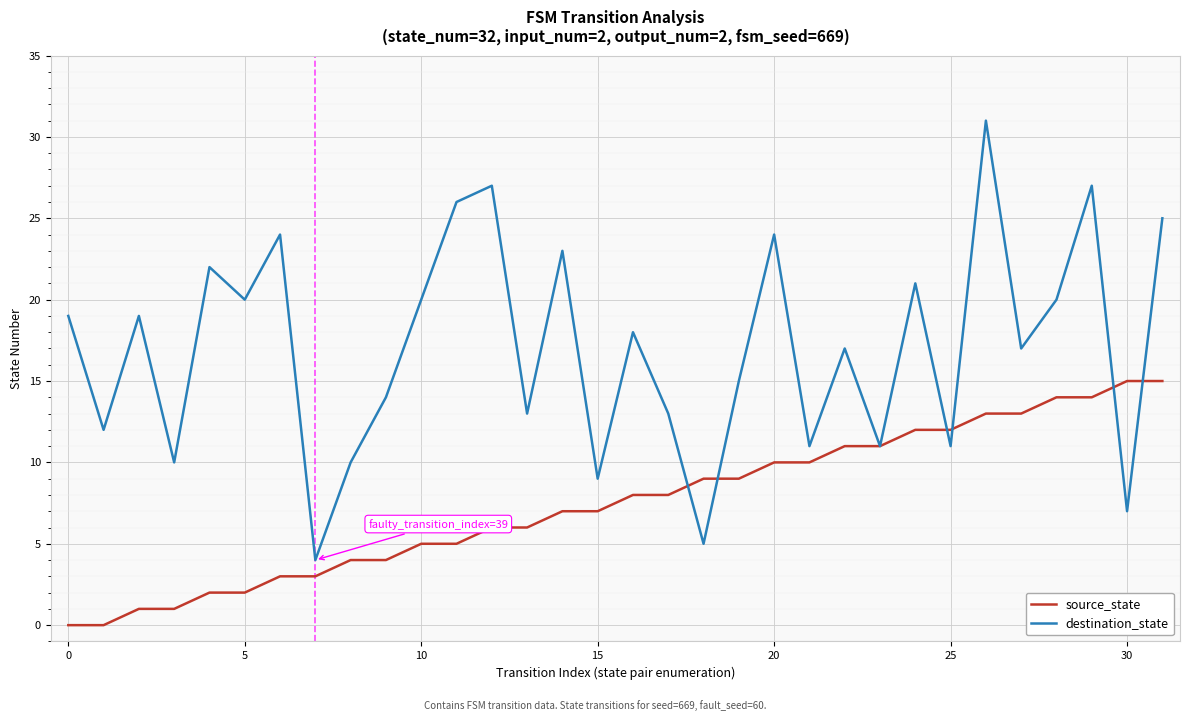

True or false: source_state and destination_state intersect in this chart.

True